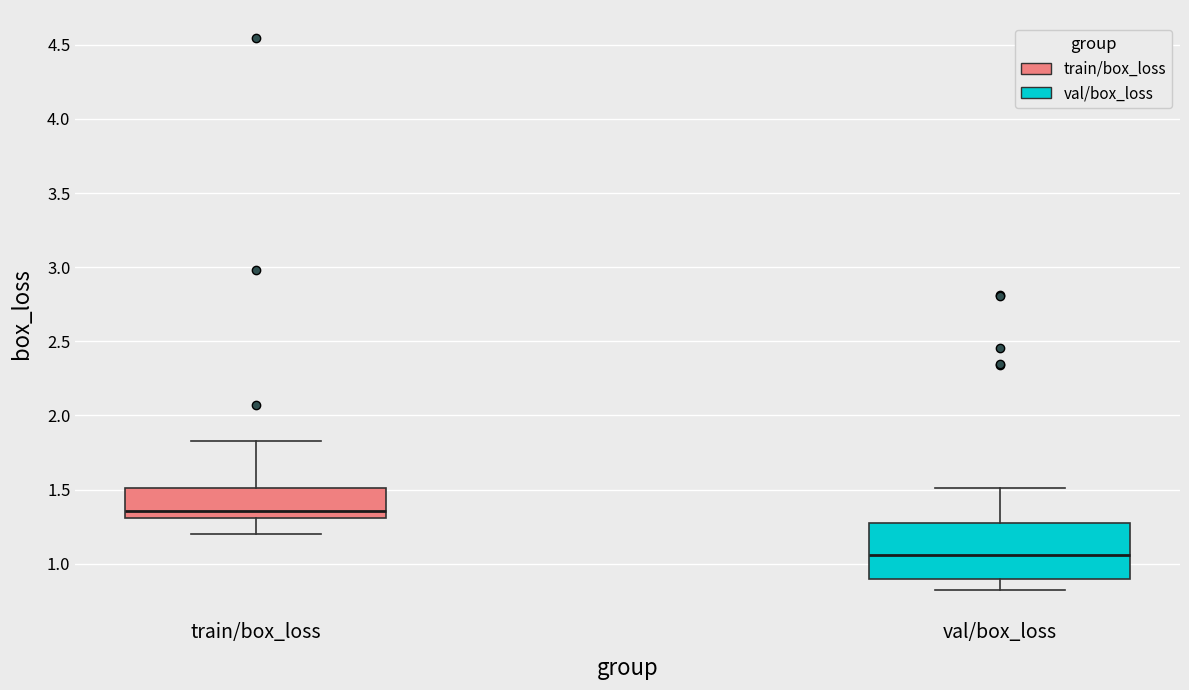

Which box is the tallest, from its lower edge to its upper edge?

val/box_loss